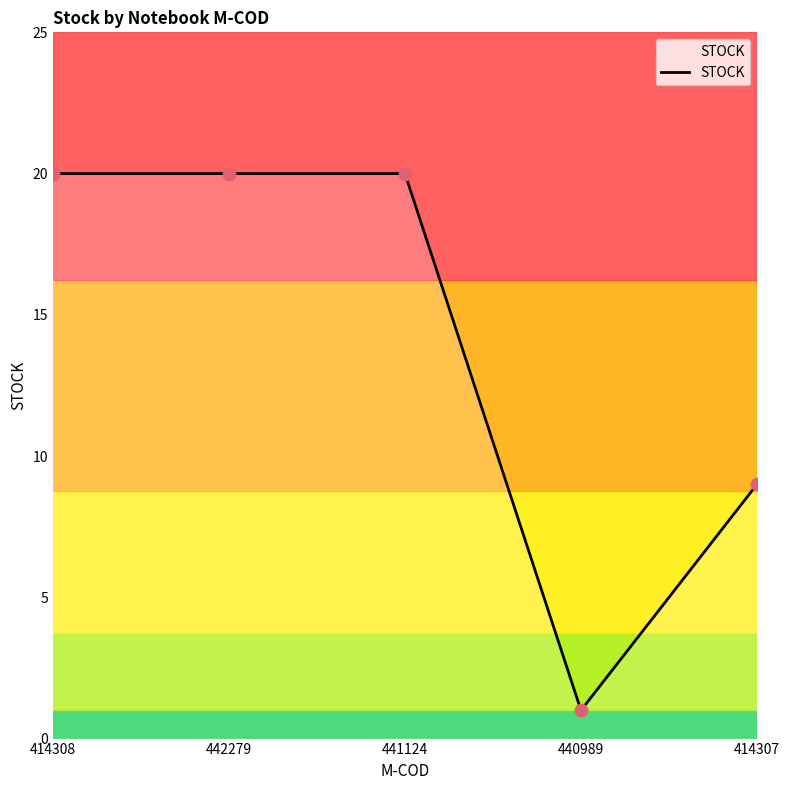

What is the change in value from 414308 to 414307?

-11